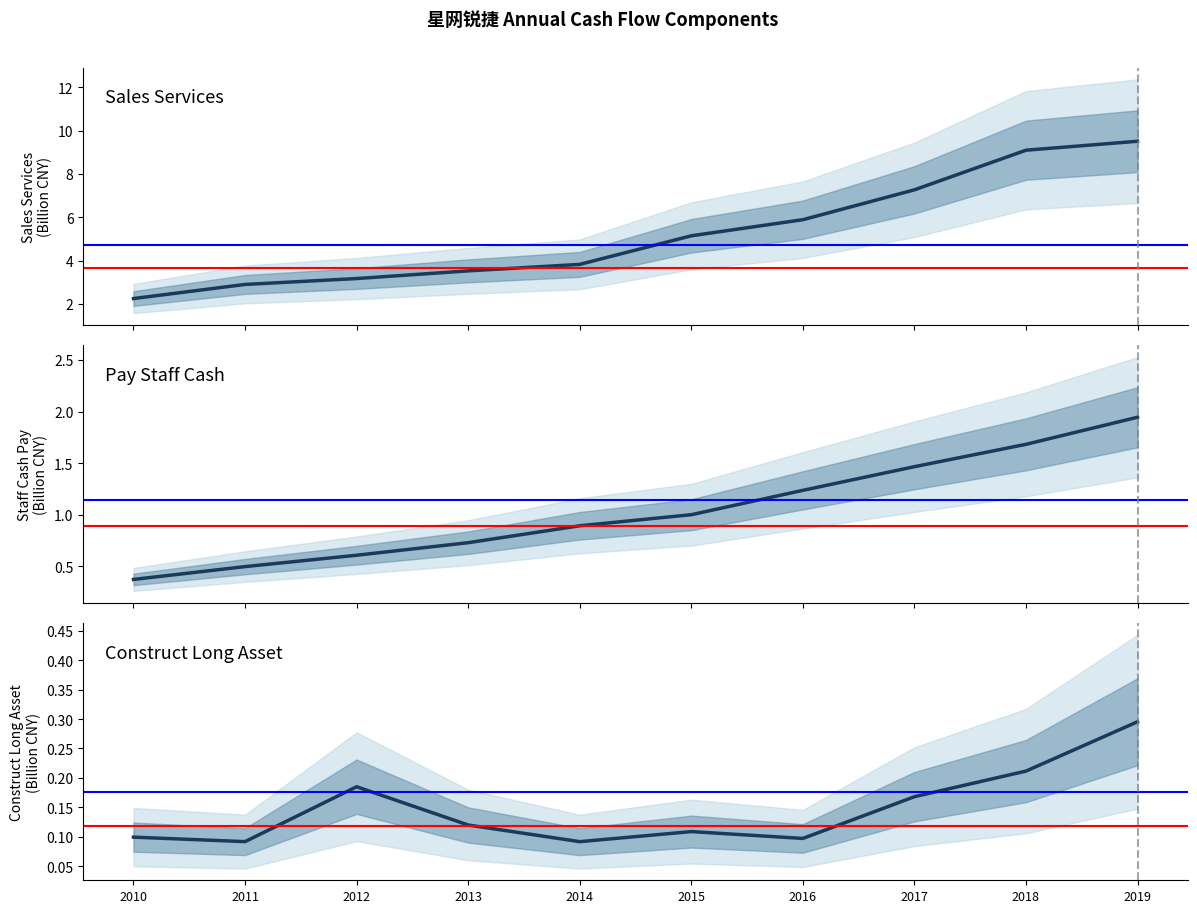

At 2015, list the series in order from largest to smallest.

SALES_SERVICES, PAY_STAFF_CASH, CONSTRUCT_LONG_ASSET